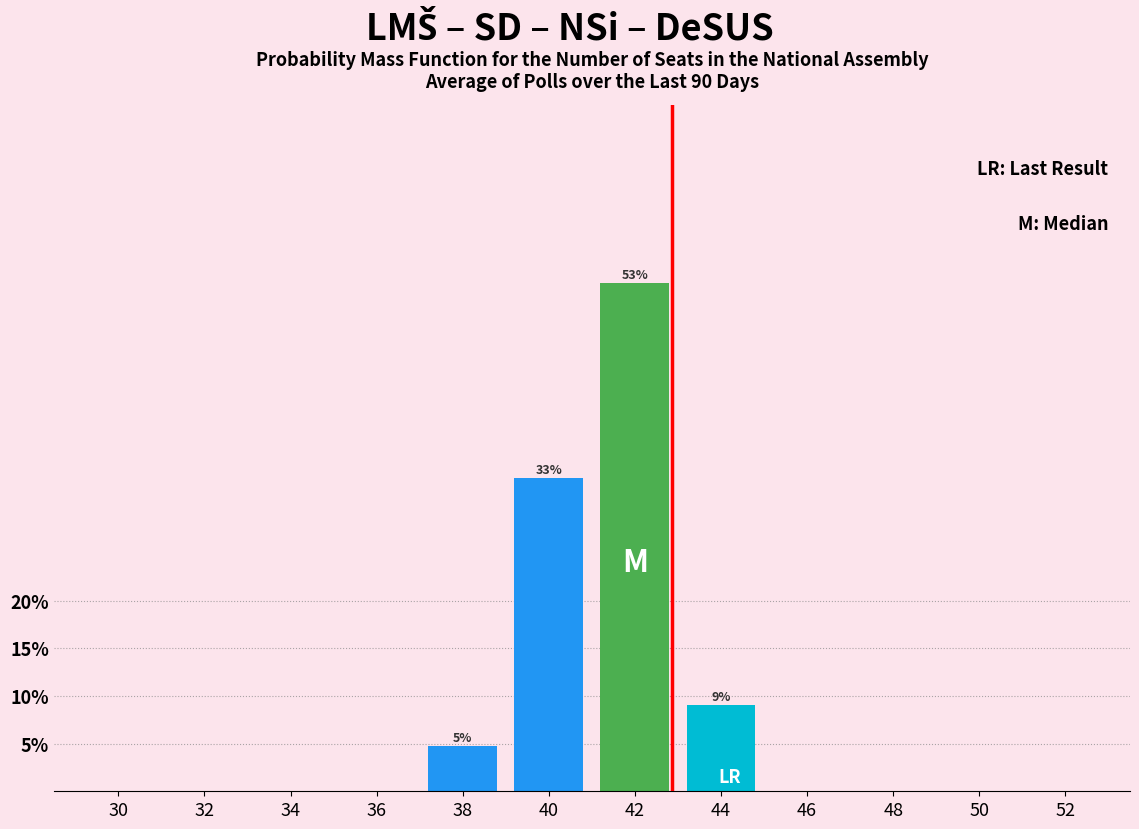

Reading left to right, list all the values displayed in this chart.

30=0.0	32=0.0	34=0.0	36=0.0	38=4.8	40=32.9	42=53.3	44=9.0	46=0.0	48=0.0	50=0.0	52=0.0